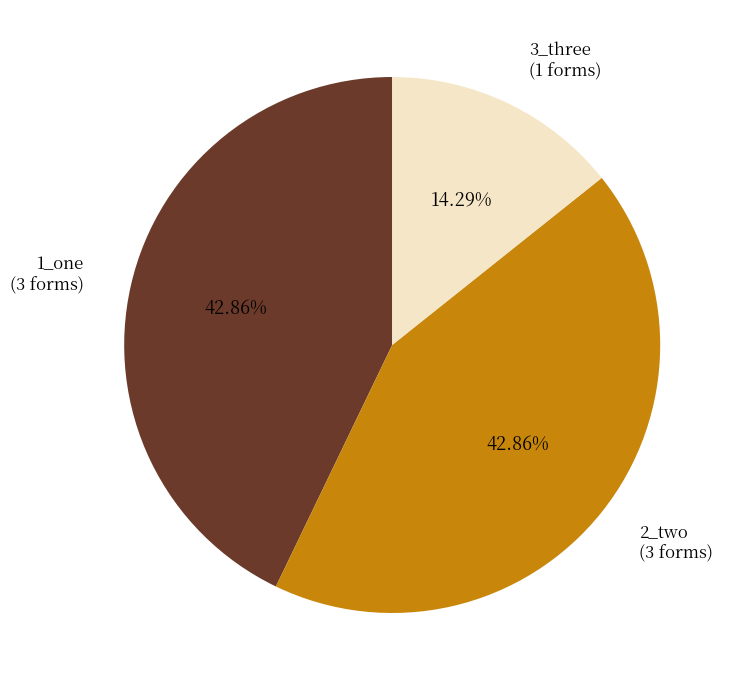

Is it true that 3_three is 14% of the pie?

True